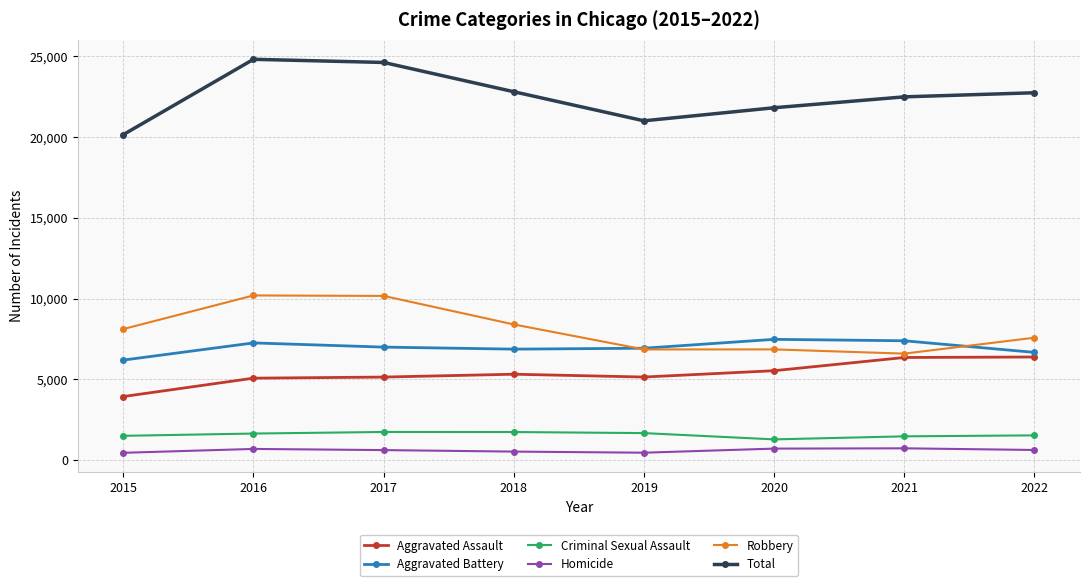

Between 2017 and 2019, which series saw the biggest shift?

Total